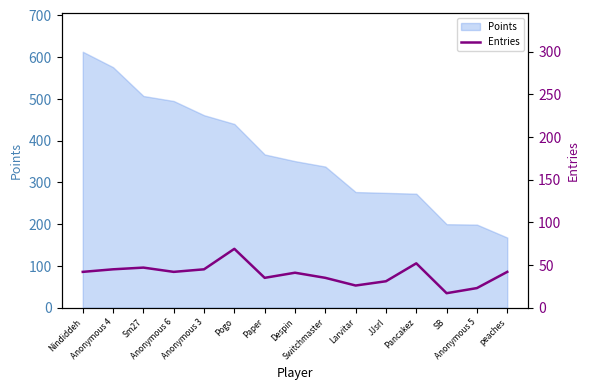

Which category has the lowest value across all series?

SB